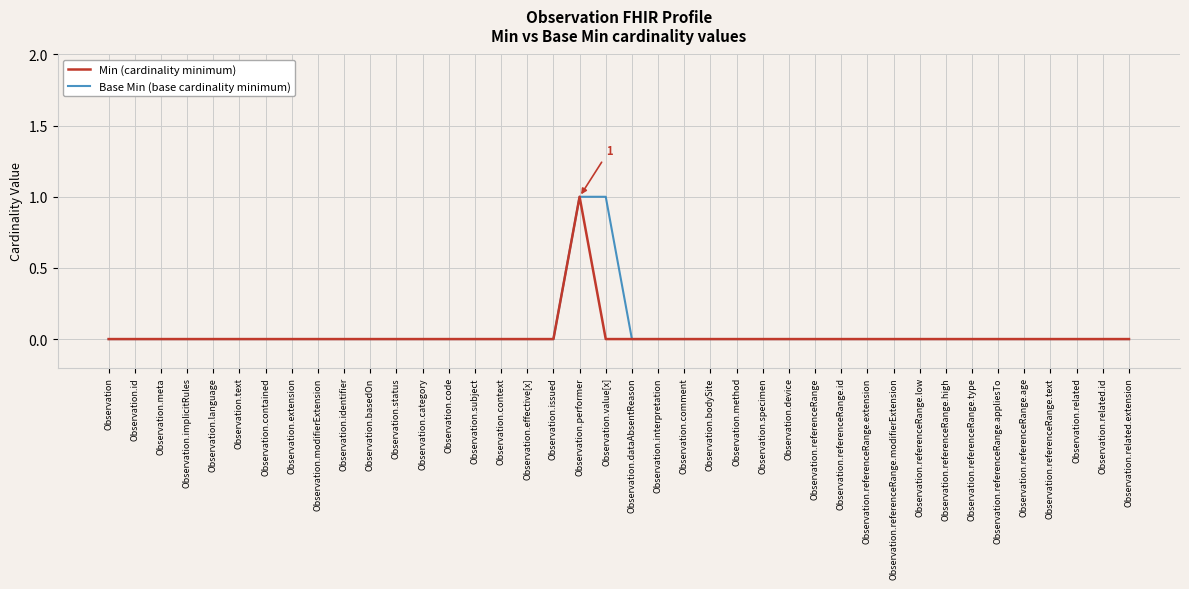

True or false: Base Min (base cardinality minimum) has a value of 0 at Observation.implicitRules.

True